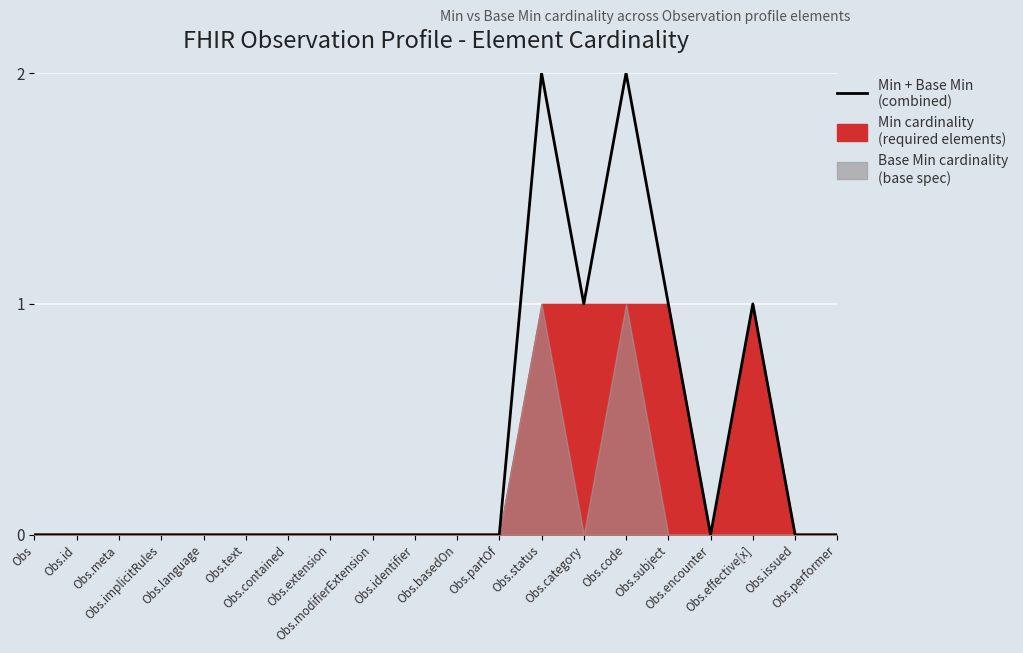

What is the change in value from Obs.text to Obs.category?

+1